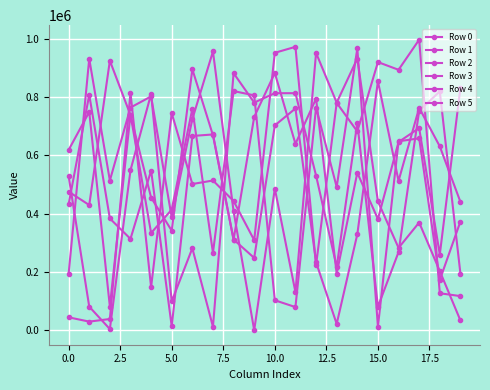

How many lines are shown in the chart?

6